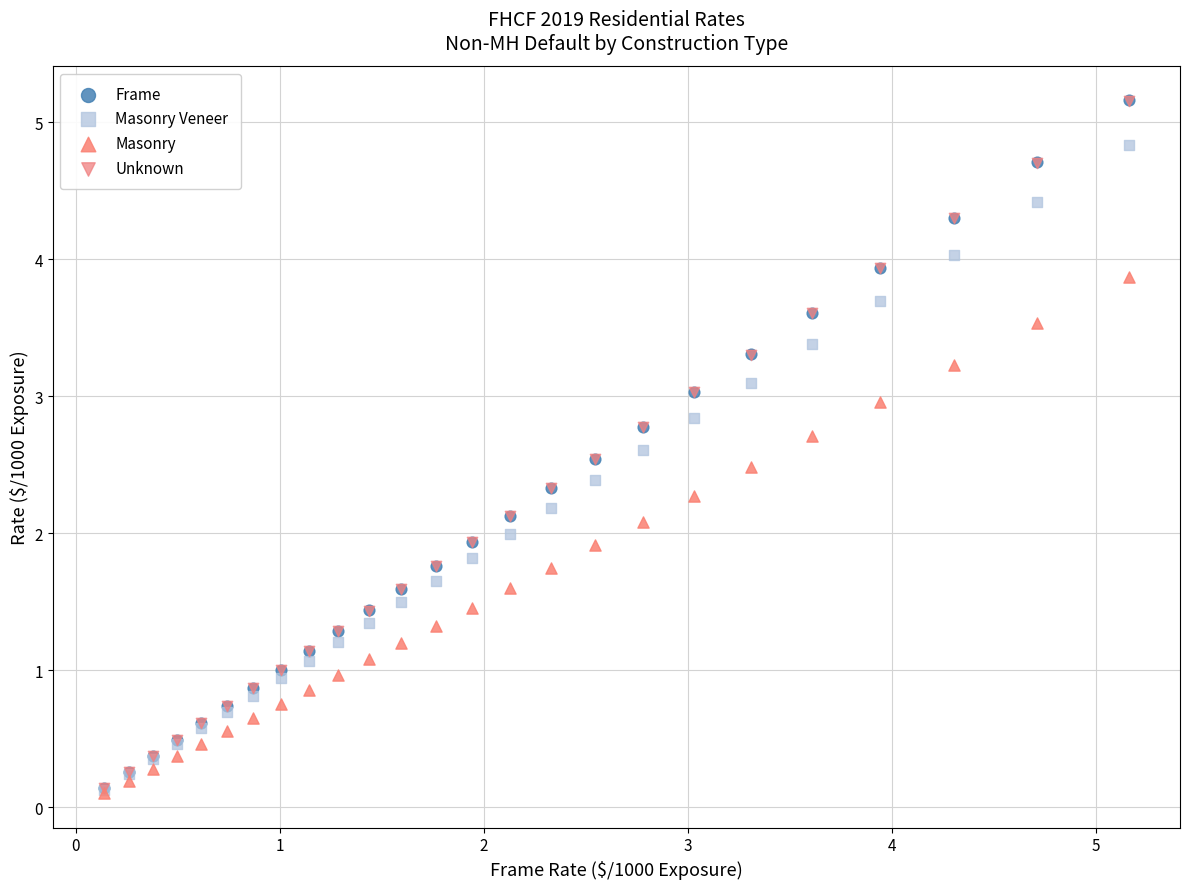

What are all the series names shown in the legend?

Frame, Masonry Veneer, Masonry, Unknown